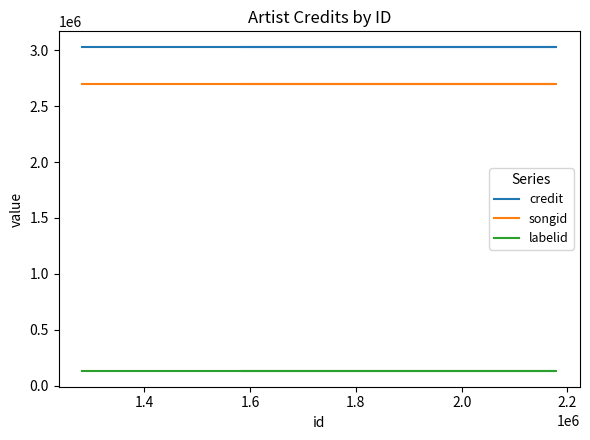

How many data points does each series have?

3